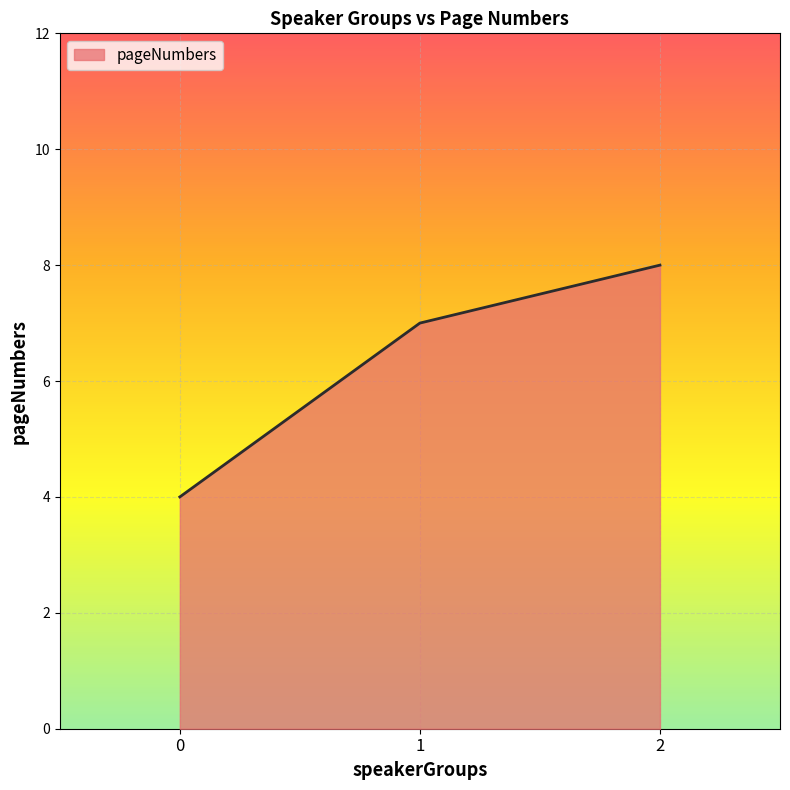

List the labels in order of value, largest first.

2, 1, 0